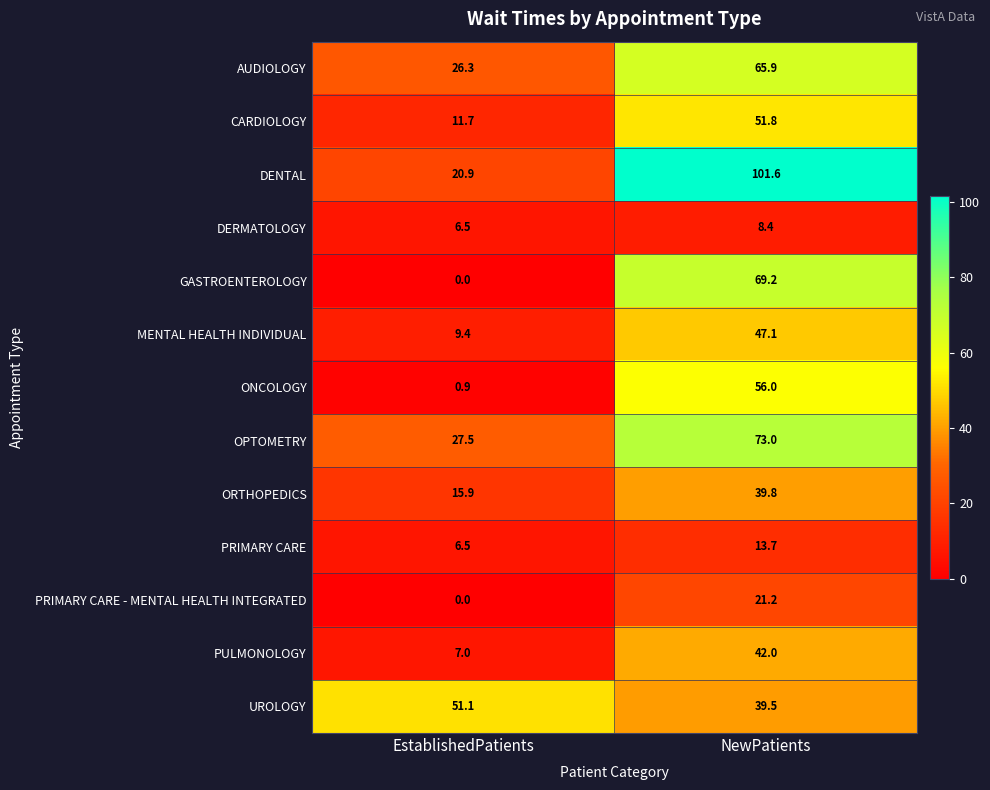

Reading left to right, list all the values displayed in this chart.

AUDIOLOGY: EstablishedPatients=26.3	NewPatients=65.9
CARDIOLOGY: EstablishedPatients=11.7	NewPatients=51.8
DENTAL: EstablishedPatients=20.9	NewPatients=101.6
DERMATOLOGY: EstablishedPatients=6.5	NewPatients=8.4
GASTROENTEROLOGY: EstablishedPatients=0.0	NewPatients=69.2
MENTAL HEALTH INDIVIDUAL: EstablishedPatients=9.4	NewPatients=47.1
ONCOLOGY: EstablishedPatients=0.9	NewPatients=56.0
OPTOMETRY: EstablishedPatients=27.5	NewPatients=73.0
ORTHOPEDICS: EstablishedPatients=15.9	NewPatients=39.8
PRIMARY CARE: EstablishedPatients=6.5	NewPatients=13.7
PRIMARY CARE - MENTAL HEALTH INTEGRATED: EstablishedPatients=0.0	NewPatients=21.2
PULMONOLOGY: EstablishedPatients=7.0	NewPatients=42.0
UROLOGY: EstablishedPatients=51.1	NewPatients=39.5